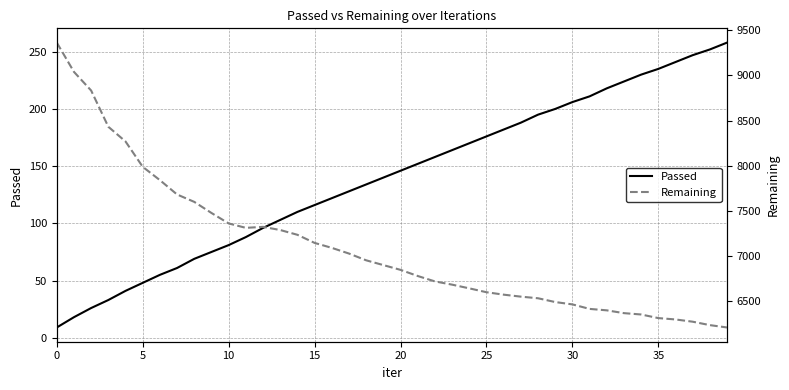

What is the minimum value for Passed?

9